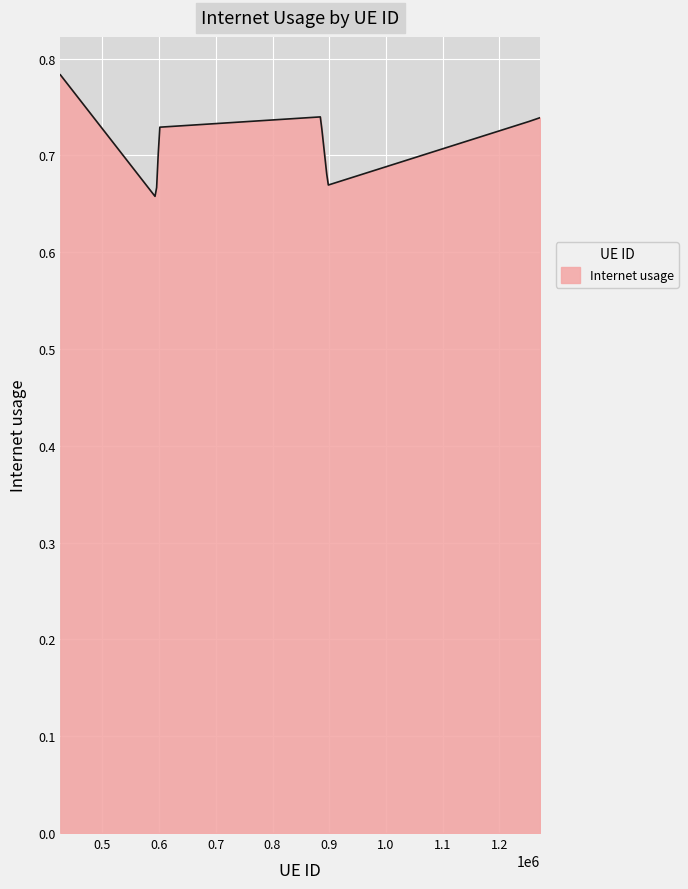

Count the values in the range 0 to 1.

300